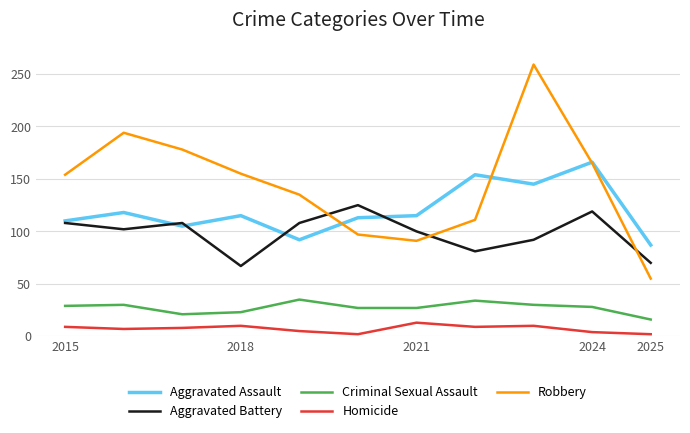

Which series ends up on top after the final intersection of Aggravated Battery and Robbery?

Aggravated Battery